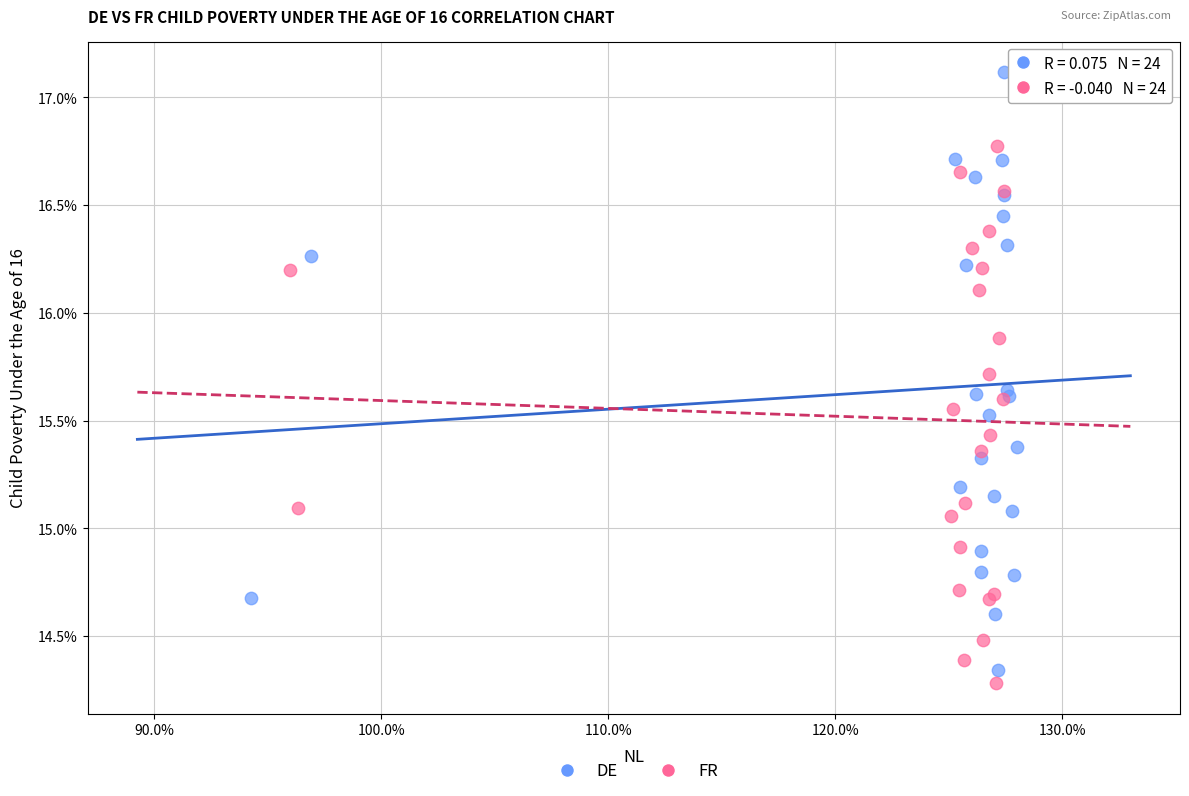

Which series reaches the maximum Y coordinate?

DE